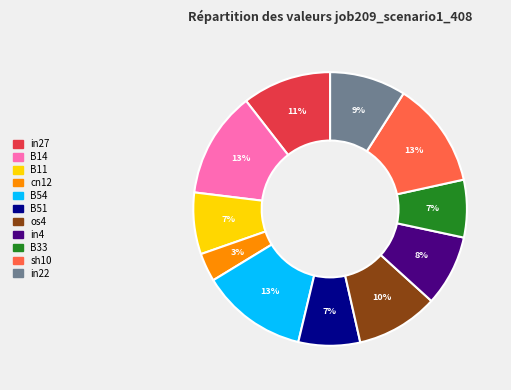

To the nearest percent, what portion does B11 represent?

7%